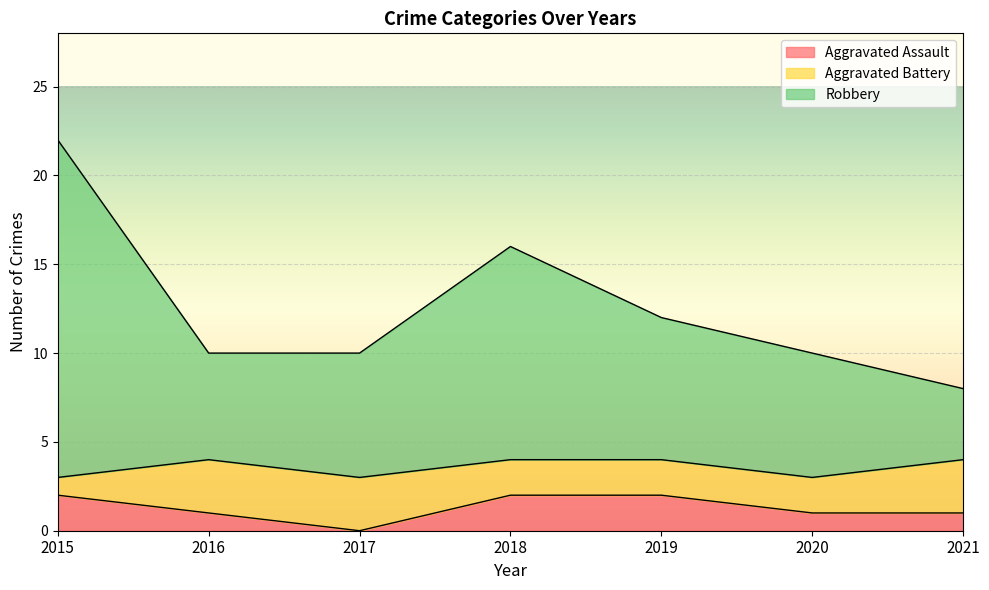

True or false: Robbery and Aggravated Assault cross at least once.

False